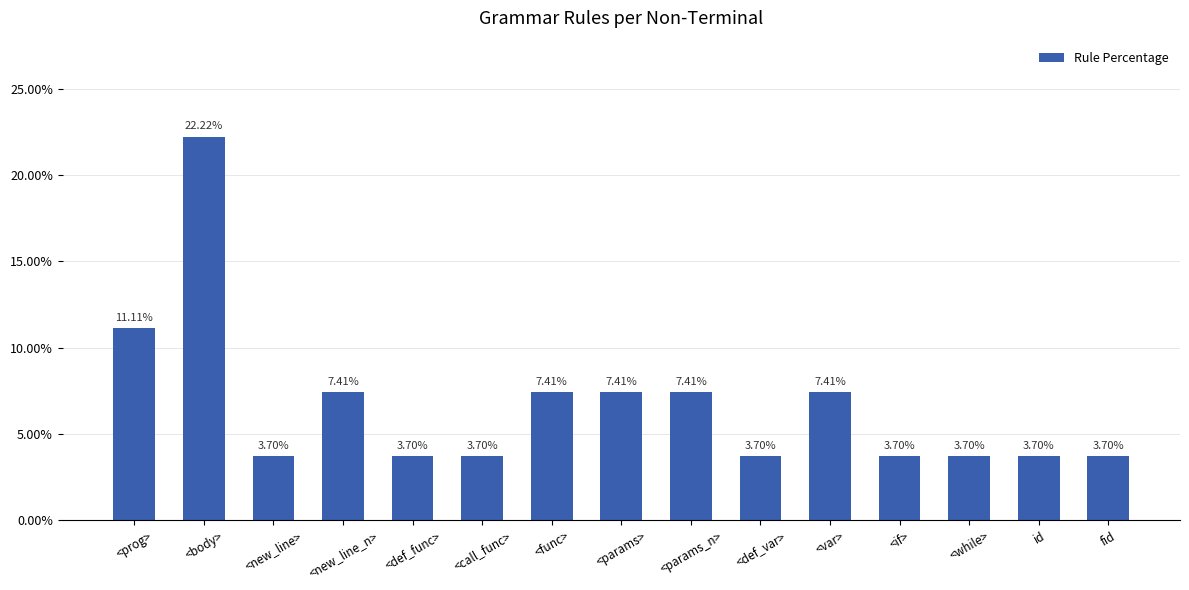

Reading right to left, what are all the values shown in this chart?

3.7	3.7	3.7	3.7	7.4	3.7	7.4	7.4	7.4	3.7	3.7	7.4	3.7	22.2	11.1